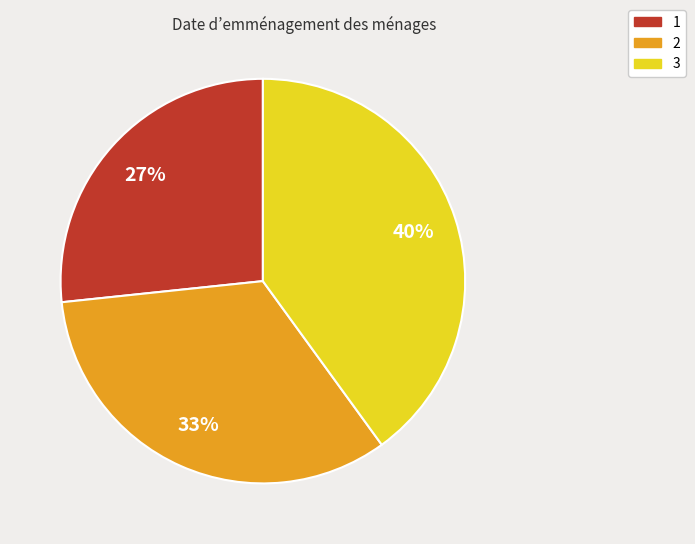

Count the number of slices in the pie.

3